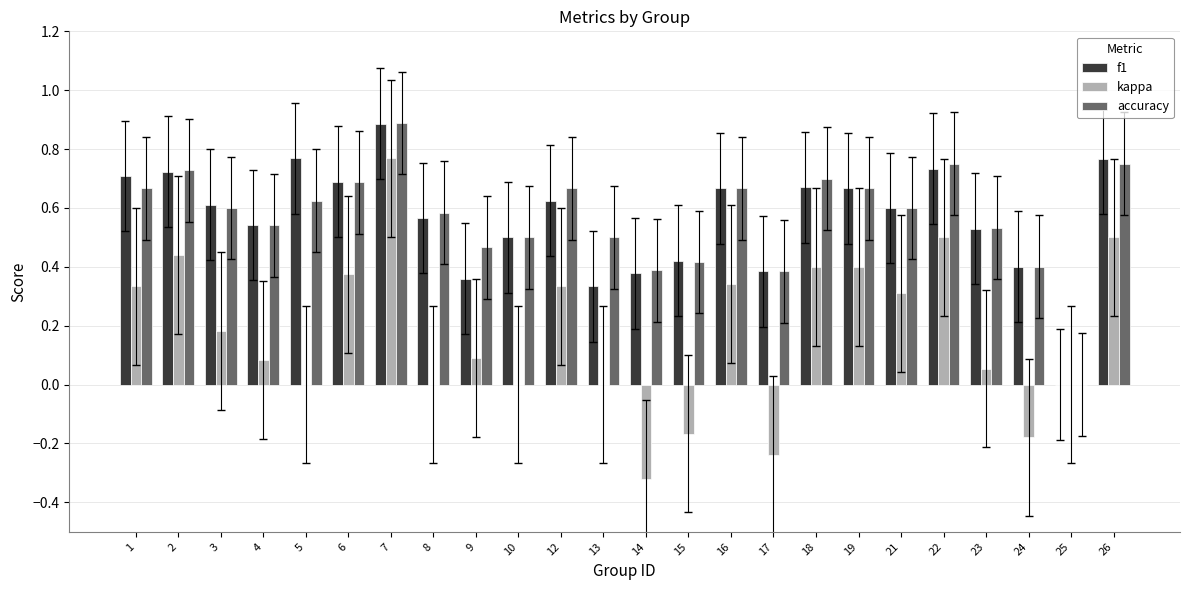

At which label does f1 reach its peak?

7